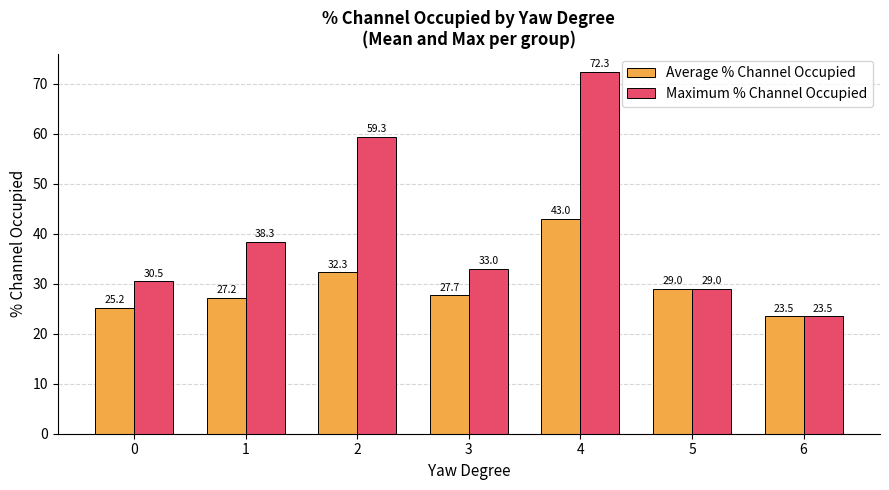

Is the value of Maximum % Channel Occupied at 1 greater than the value of Average % Channel Occupied at 2?

Yes